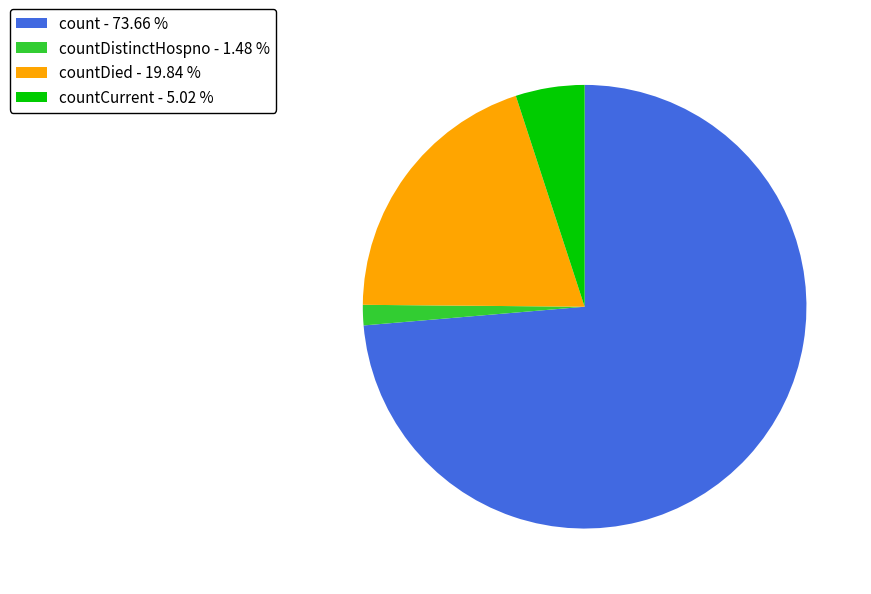

Which category has the smallest portion of the pie?

countDistinctHospno - 1.48 %